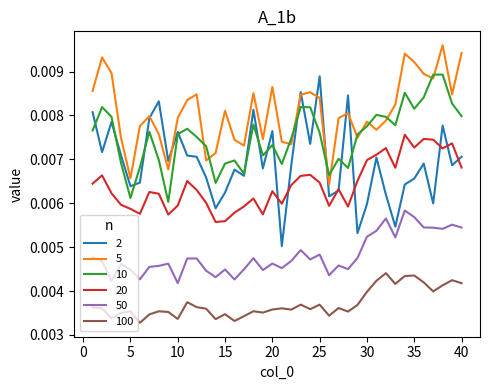

True or false: 5 and 100 cross at least once.

False